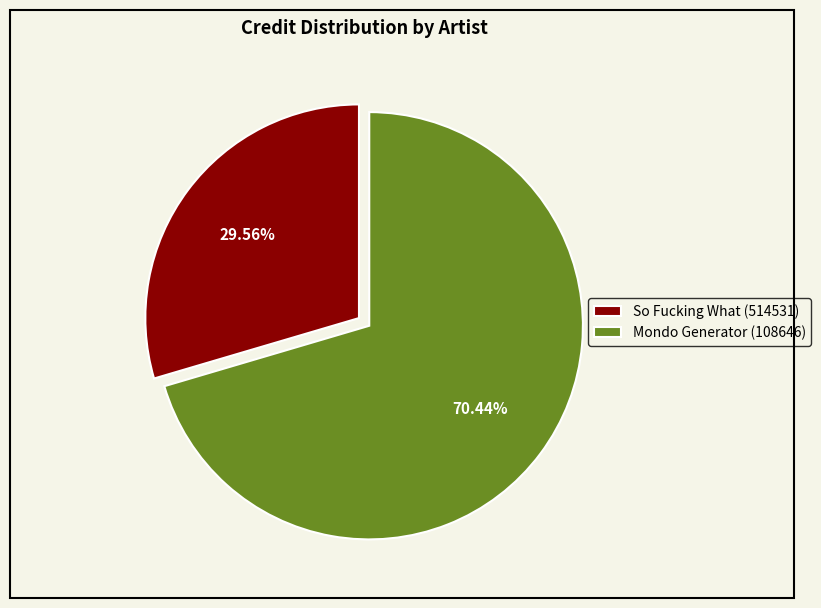

Between Mondo Generator (108646) and So Fucking What (514531), which is larger?

Mondo Generator (108646)